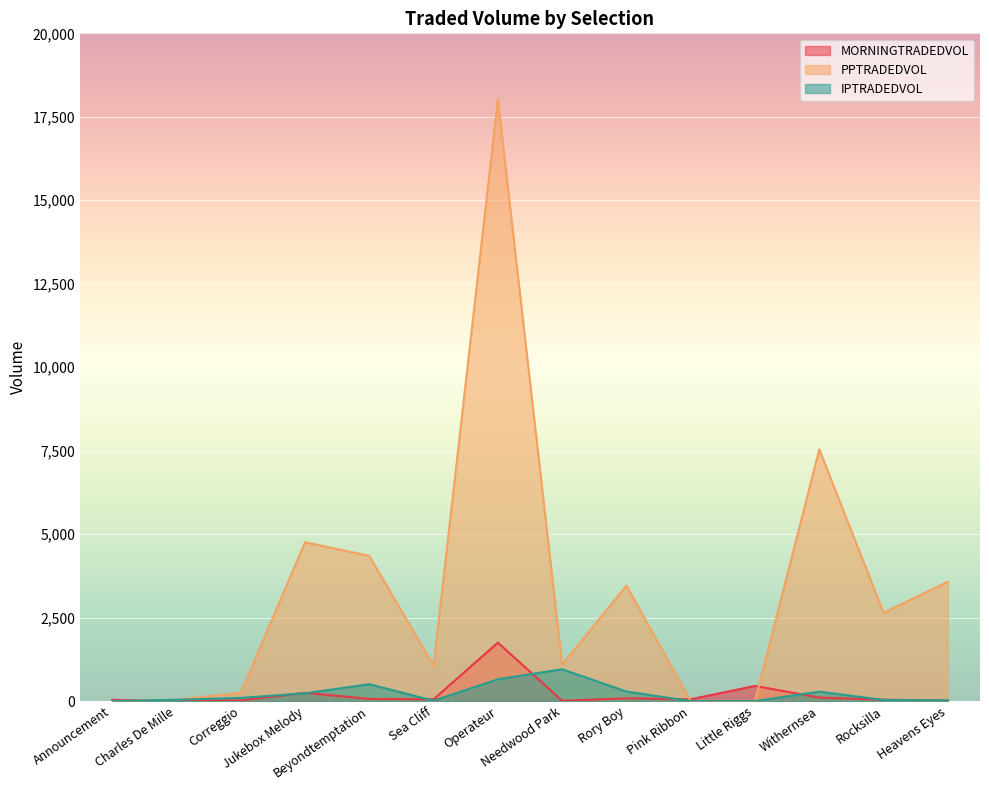

What is the greatest value displayed?

18018.0